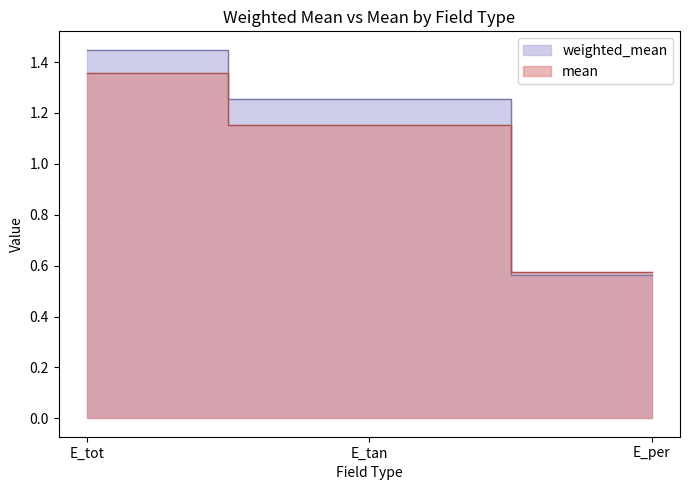

List the series in order of their overall mean, lowest first.

mean, weighted_mean